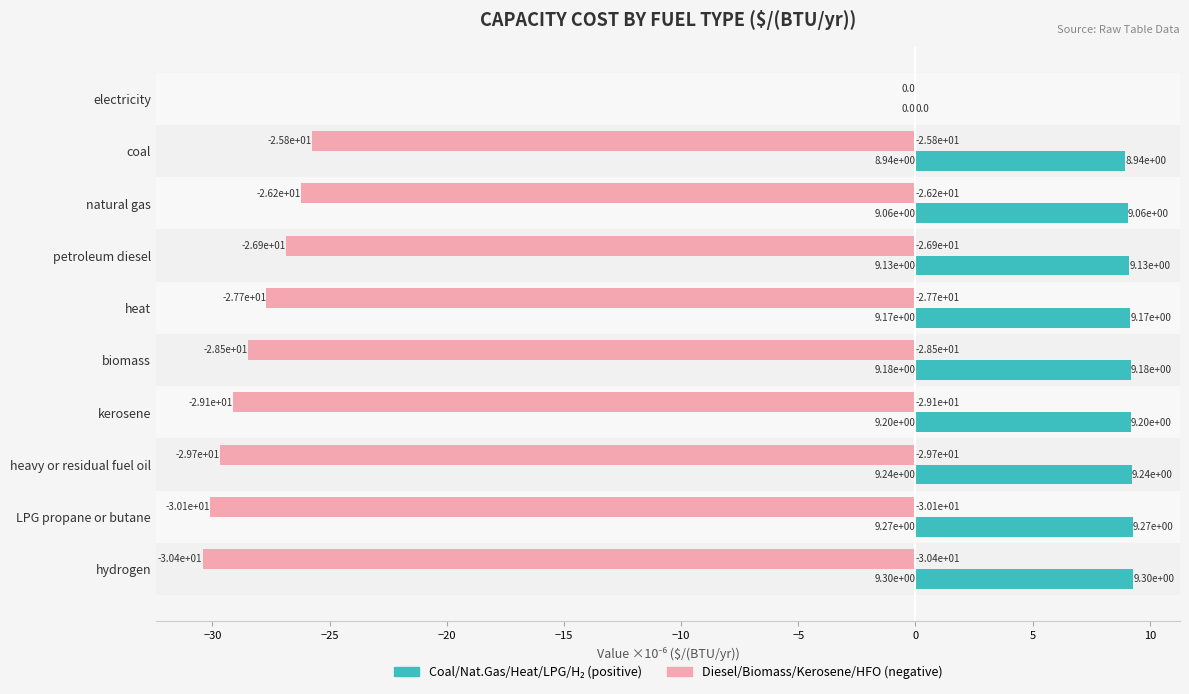

What is the maximum value shown in the chart?

9.3